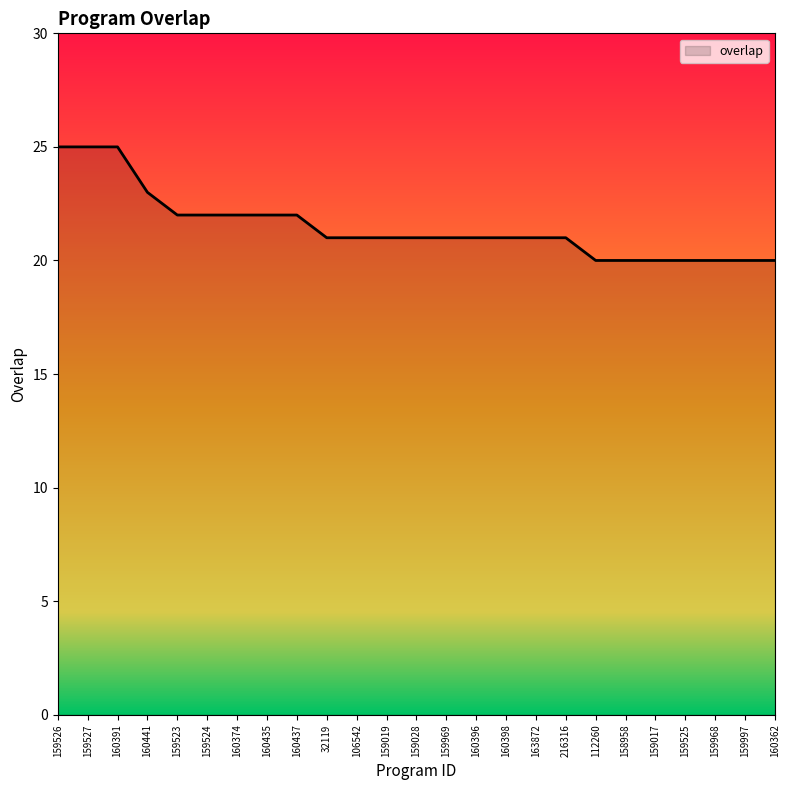

What is the approximate value at 159968?

20